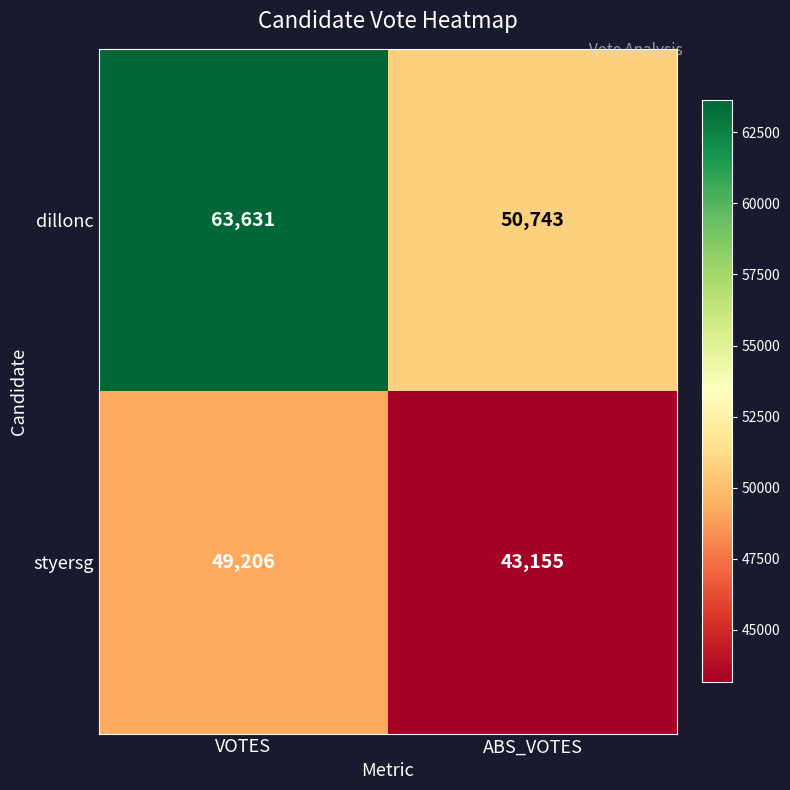

Reading right to left, transcribe all the data shown in this chart.

dillonc: 50743	63631
styersg: 43155	49206